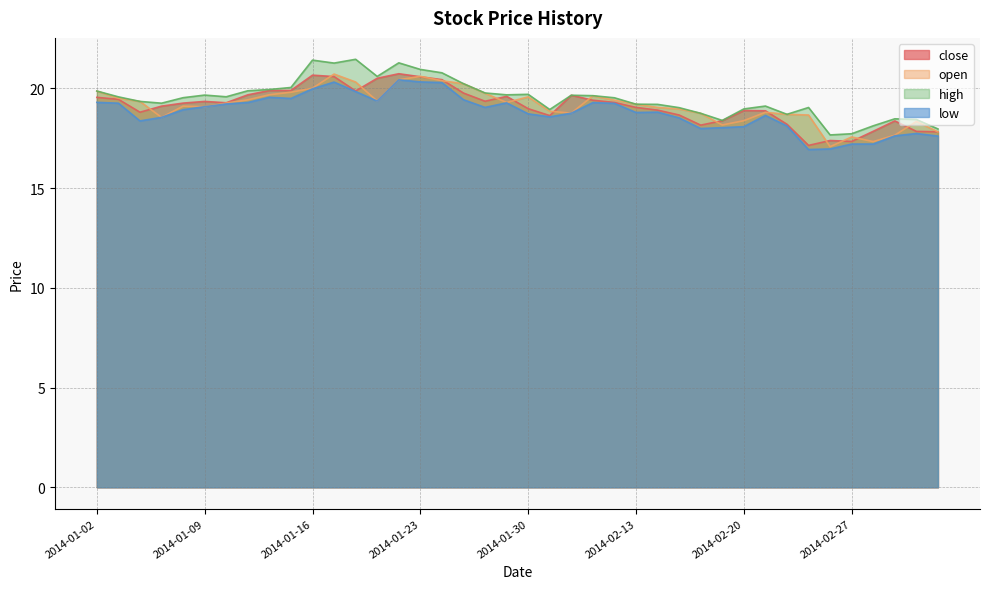

What is the label of the 16th point from the right?

2014-02-12